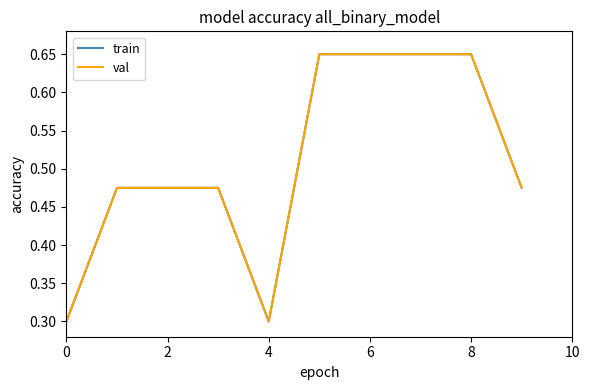

True or false: val and train cross at least once.

False